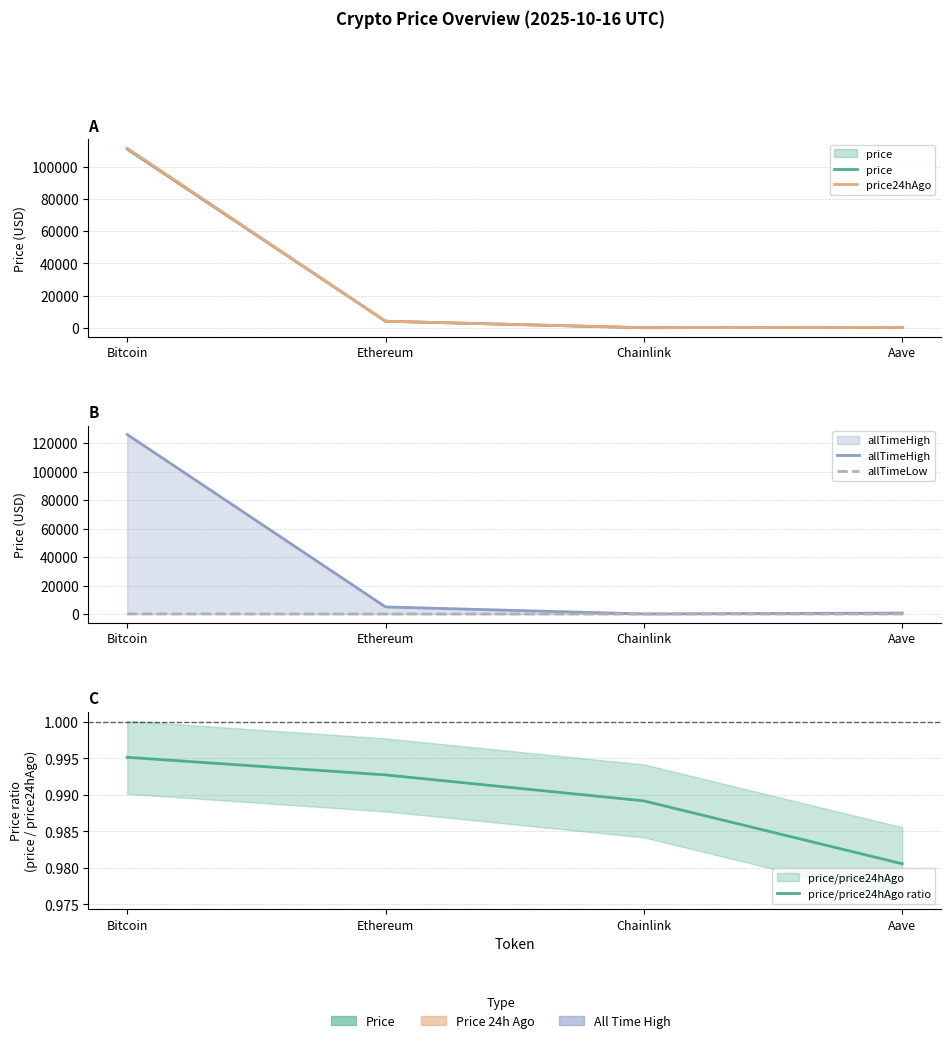

What is the total value across all series at Chainlink?

90.6